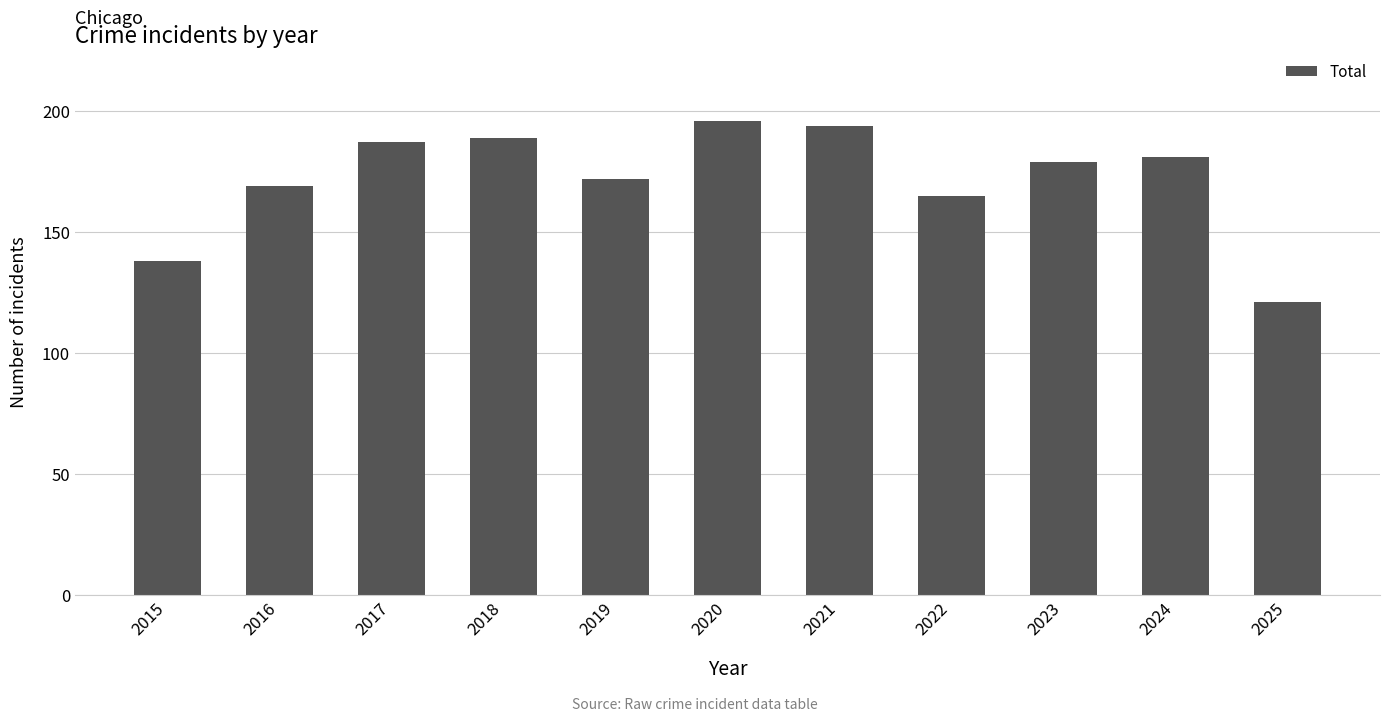

Is it true that the value at 2015 is 138?

True